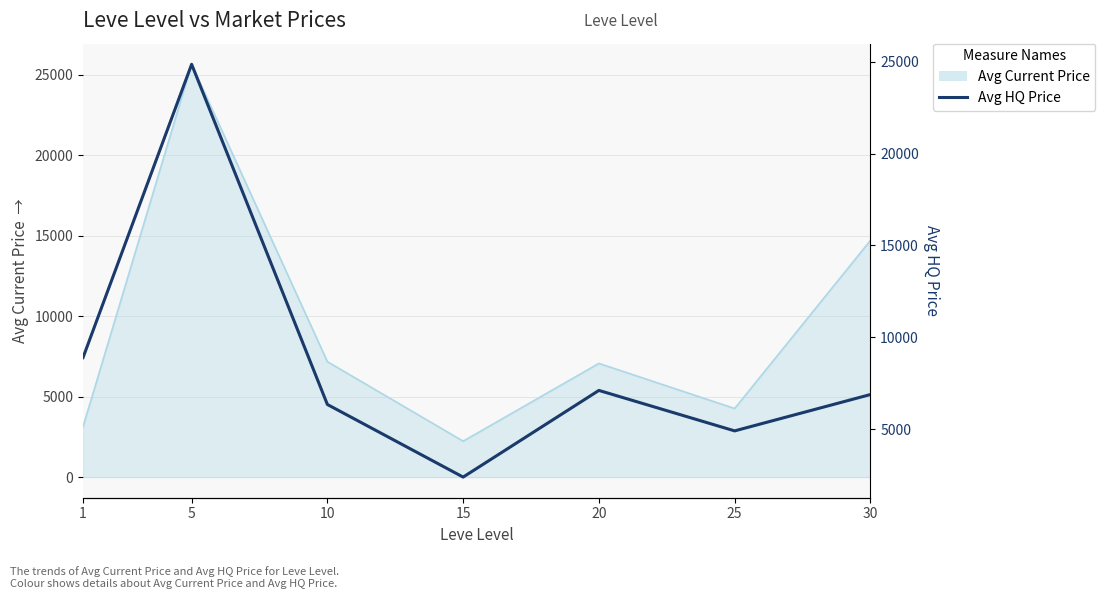

Where does the data first go above 6879?

1